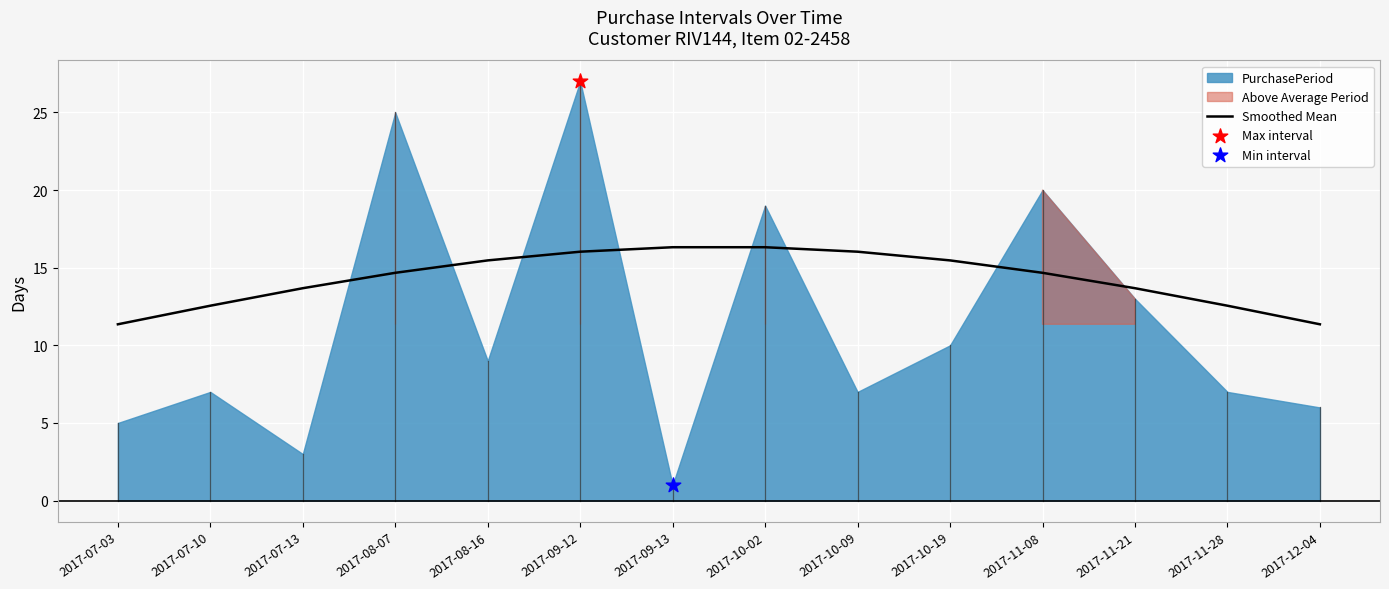

Approximately how many times larger is the value at 2017-12-04 compared to 2017-11-08?

0.8